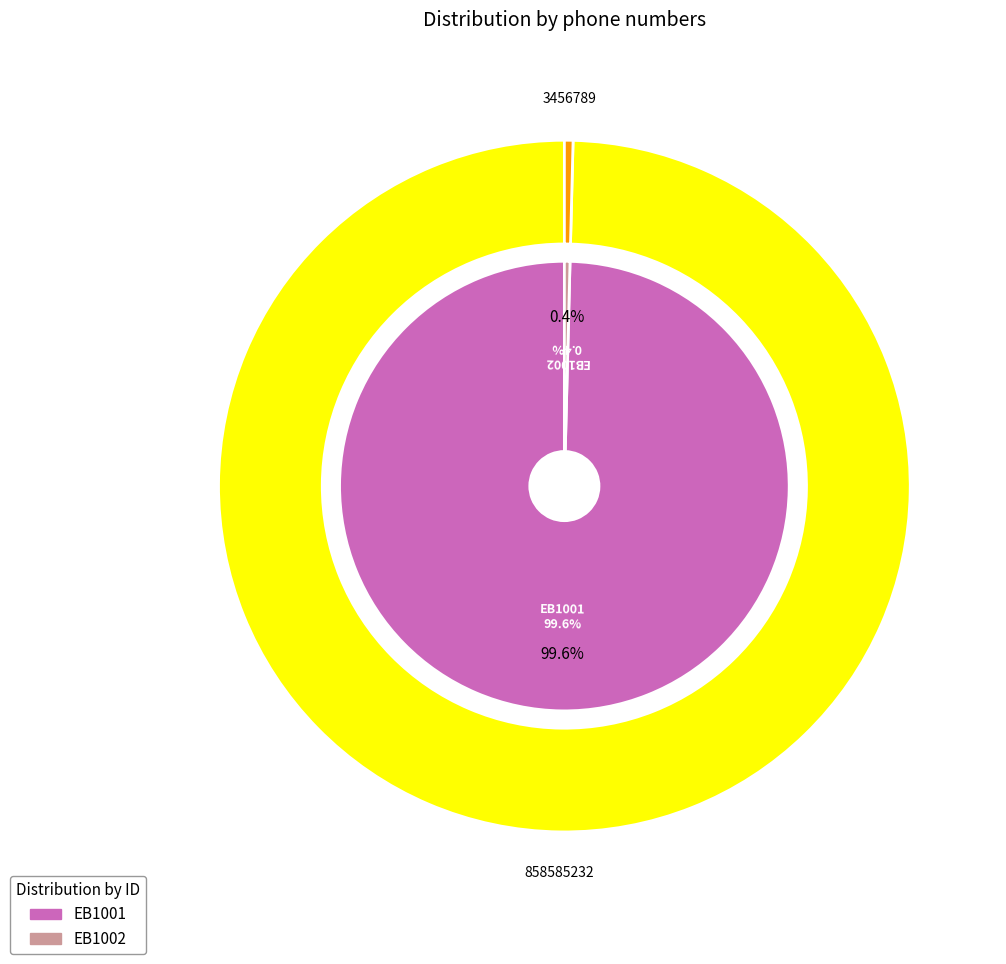

Is there a majority slice in this chart?

Yes